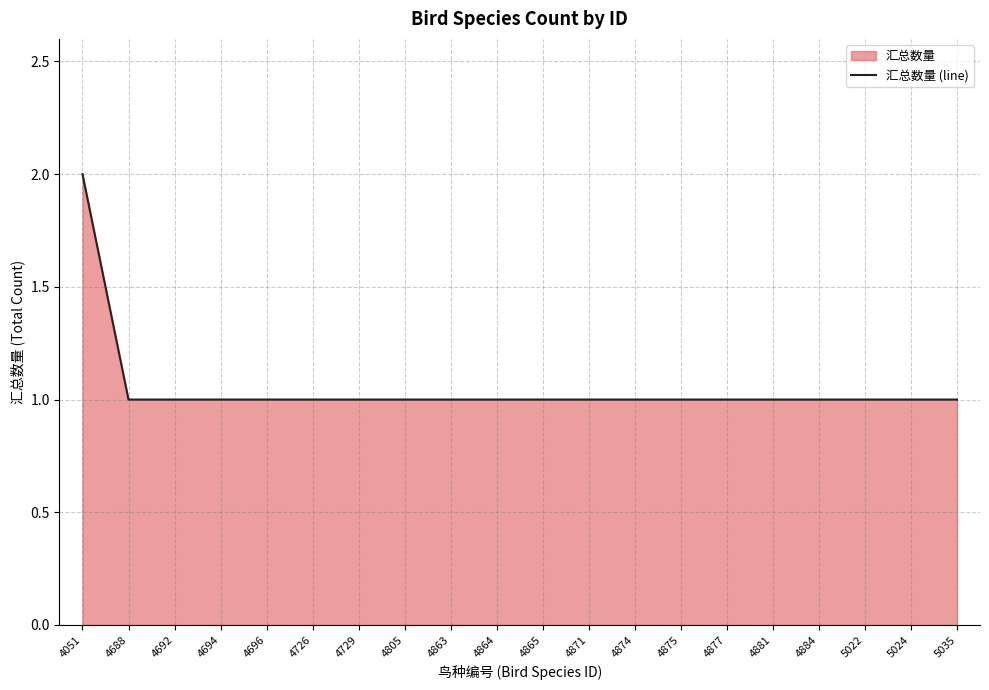

The value at 4874 is 1. True or false?

True